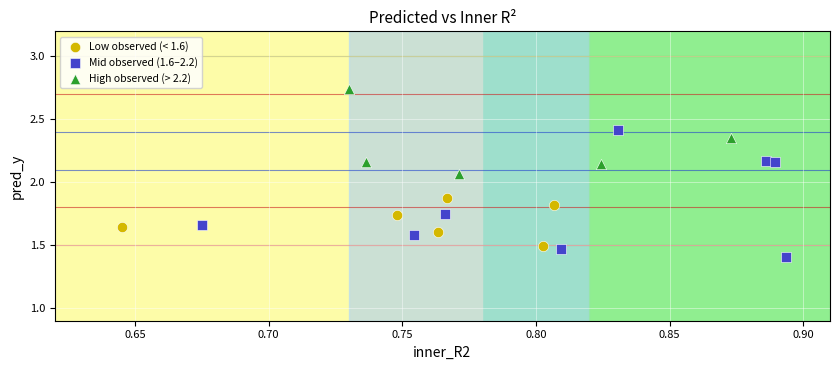

Which series reaches the maximum Y coordinate?

High observed (> 2.2)